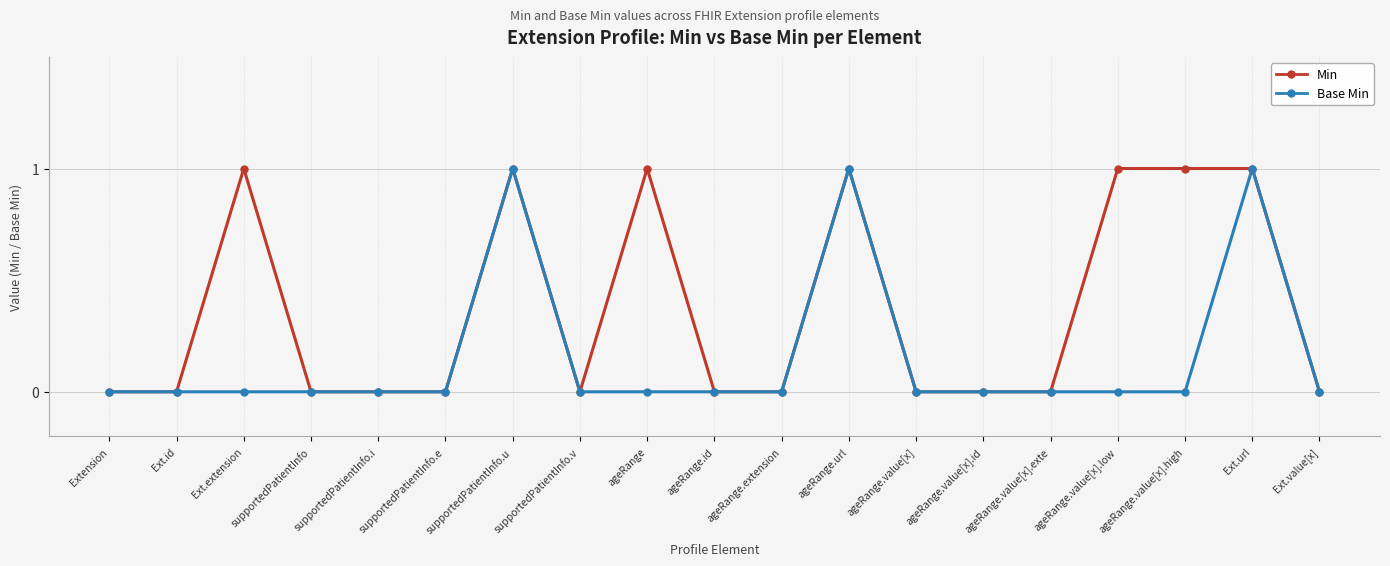

Which series has the largest total across all categories?

Min